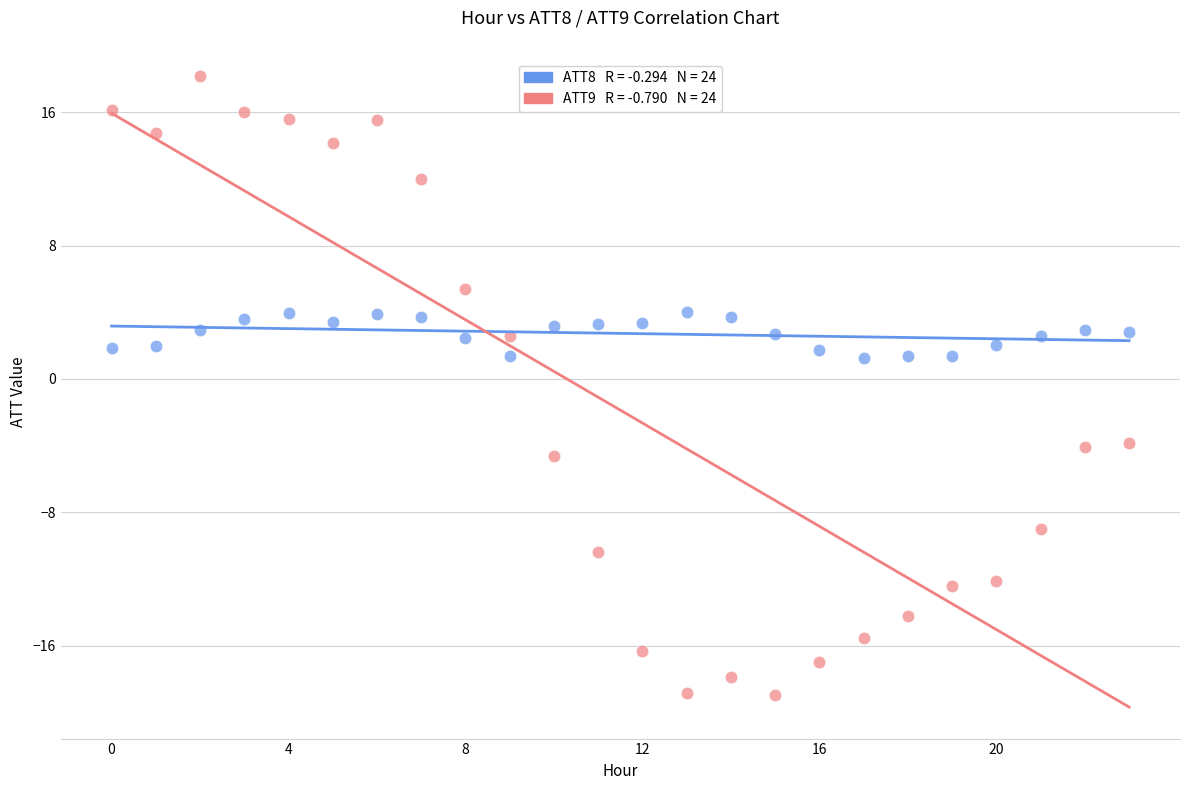

Across all data points, what is the range of Y values (max minus min)?

37.1